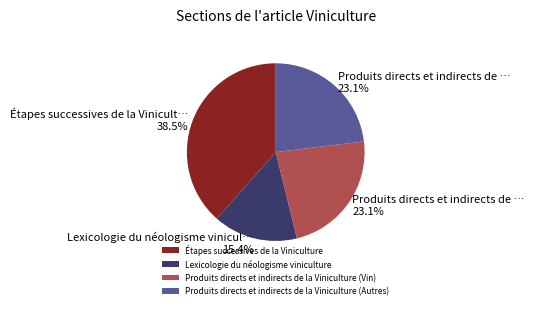

Which has a higher value, Produits directs et indirects de la Viniculture (Vin) or Lexicologie du néologisme viniculture?

Produits directs et indirects de la Viniculture (Vin)